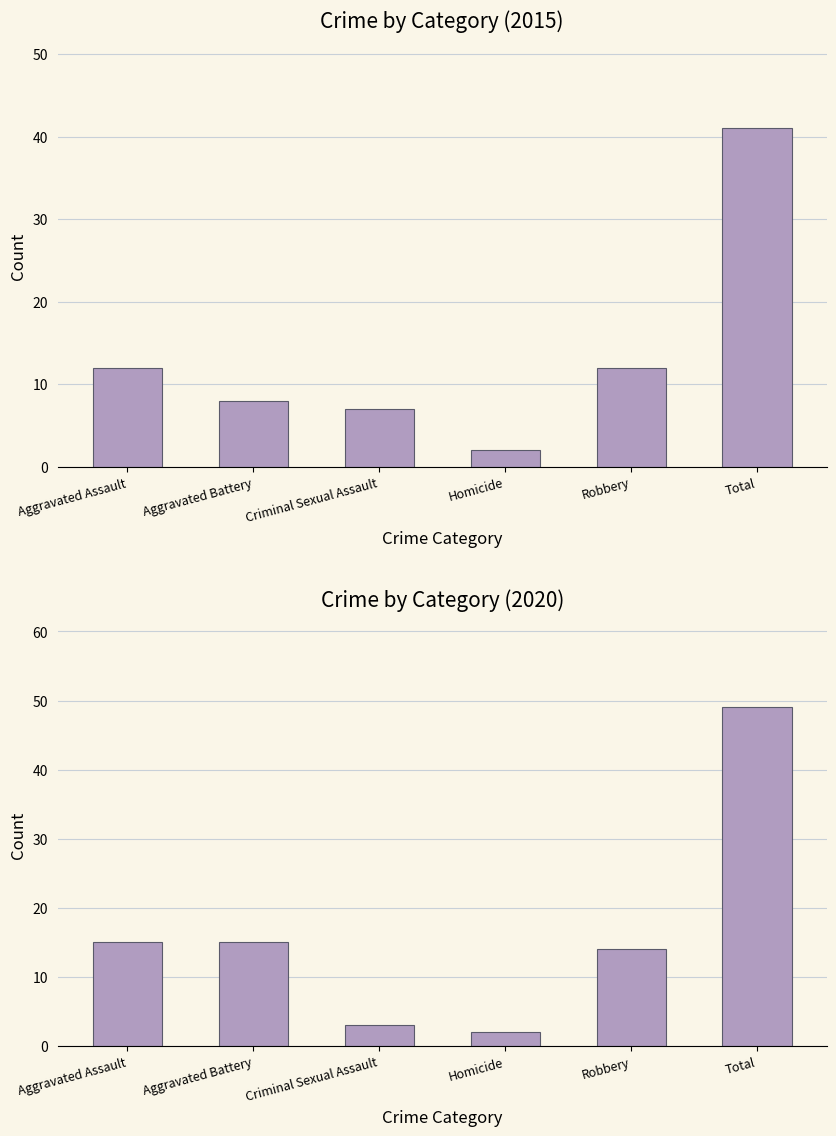

Does the chart contain any negative values?

No